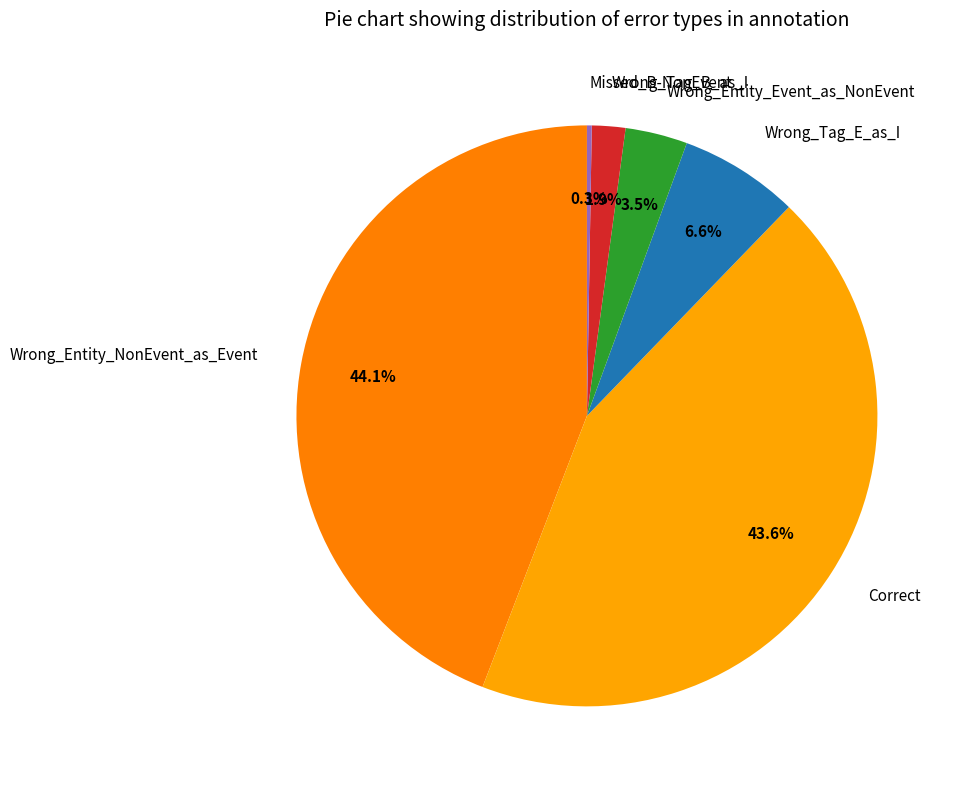

What percentage is NOT represented by Wrong_Entity_NonEvent_as_Event?

55.9%